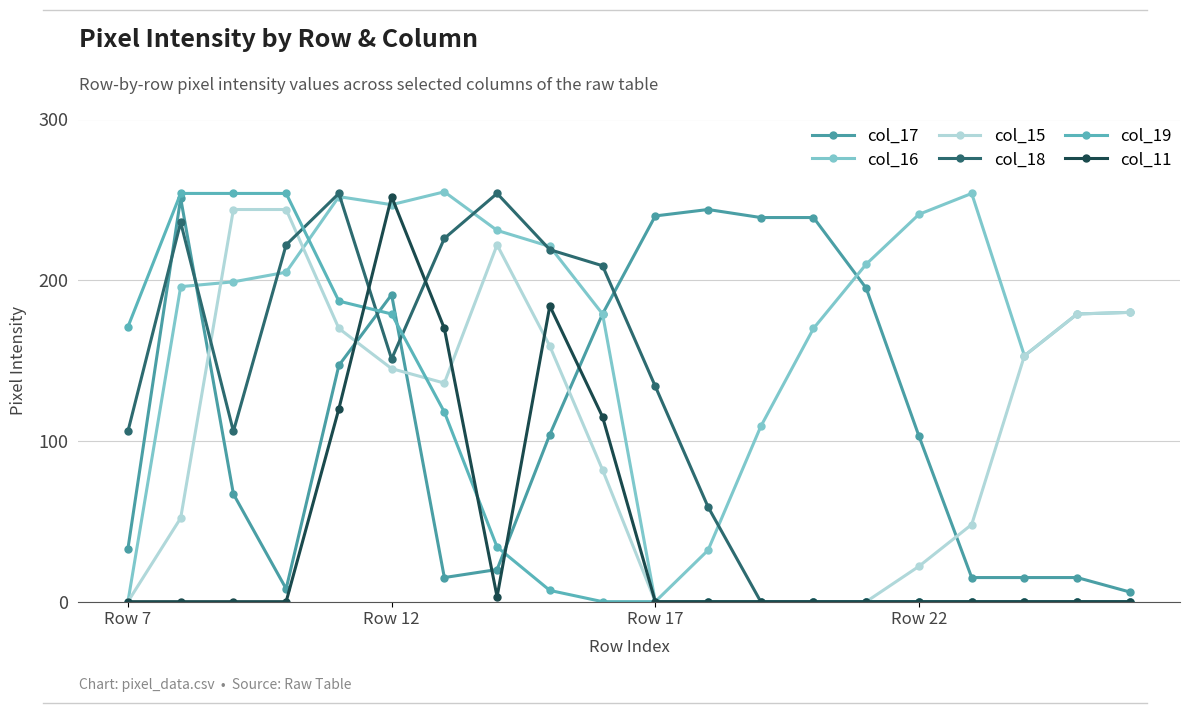

Count the number of data series in this chart.

6